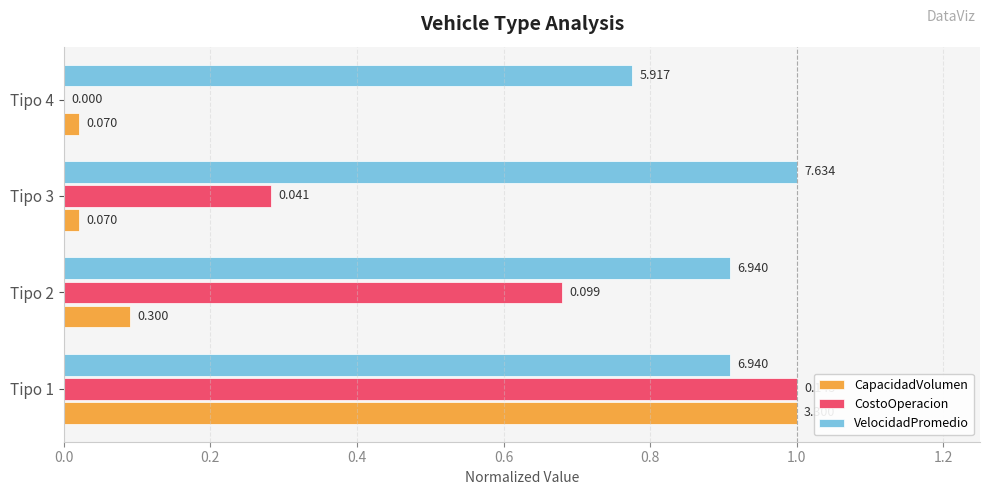

Which series changed the most between Tipo 2 and Tipo 3?

CostoOperacion